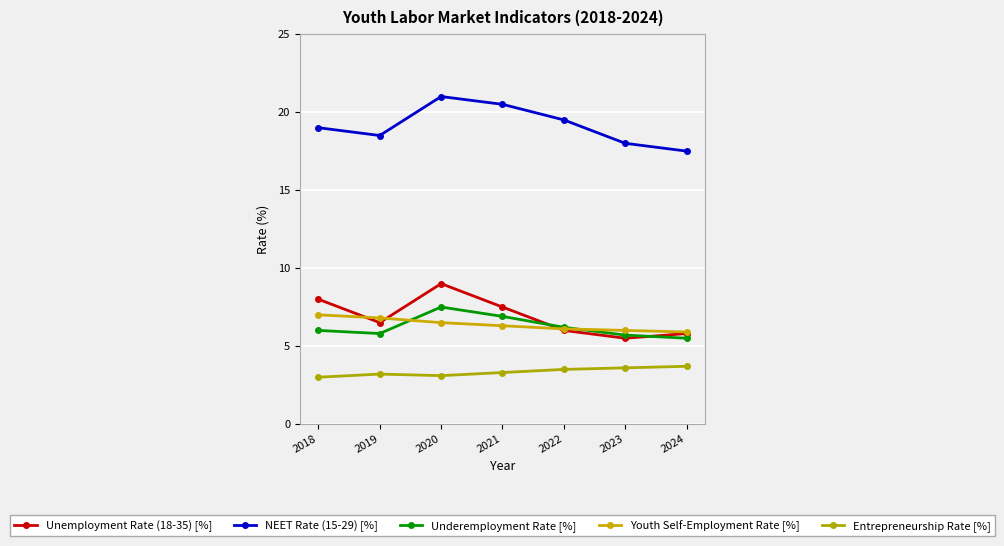

What is the minimum value shown in the chart?

3.0